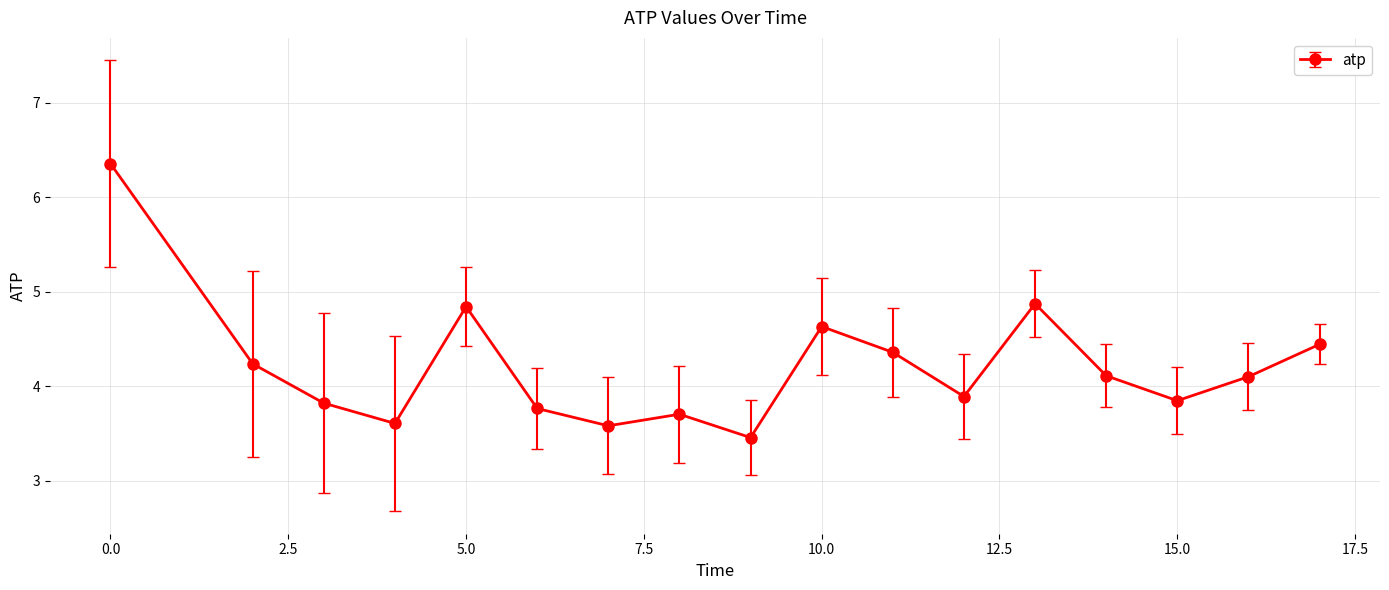

What is the value of the 5th point from the left?

4.8